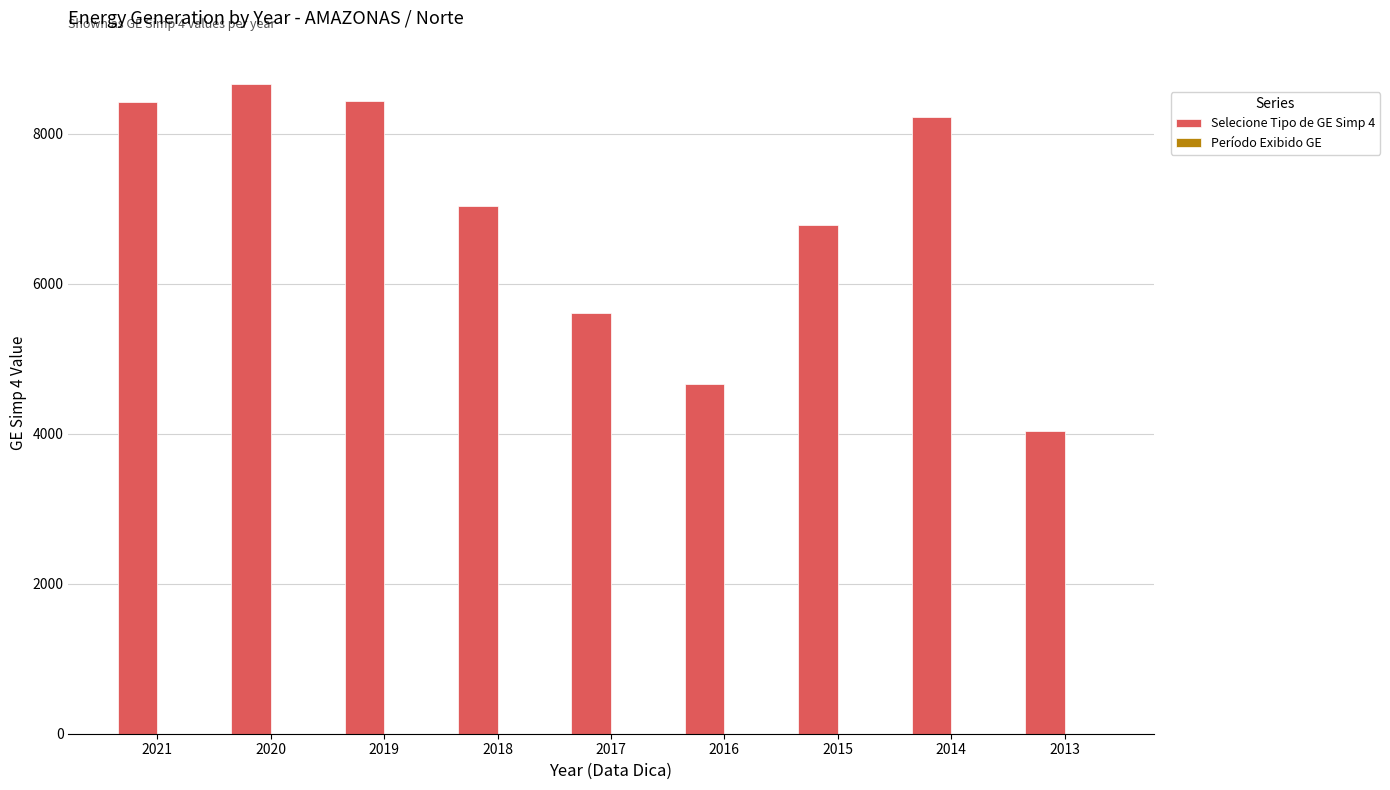

What is the greatest value displayed?

8656.7